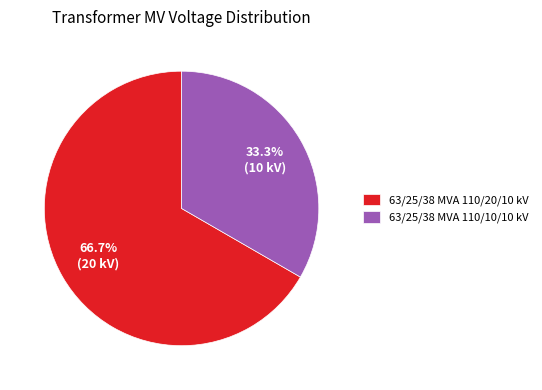

Does 63/25/38 MVA 110/20/10 kV account for over 50% of the chart?

Yes